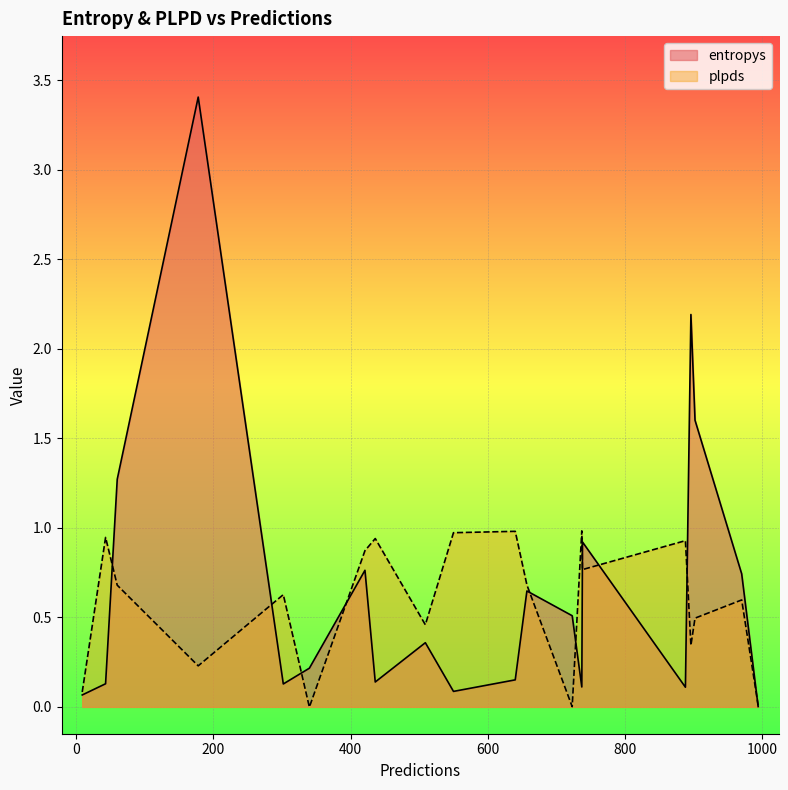

What is the average value of the plpds series?

0.6